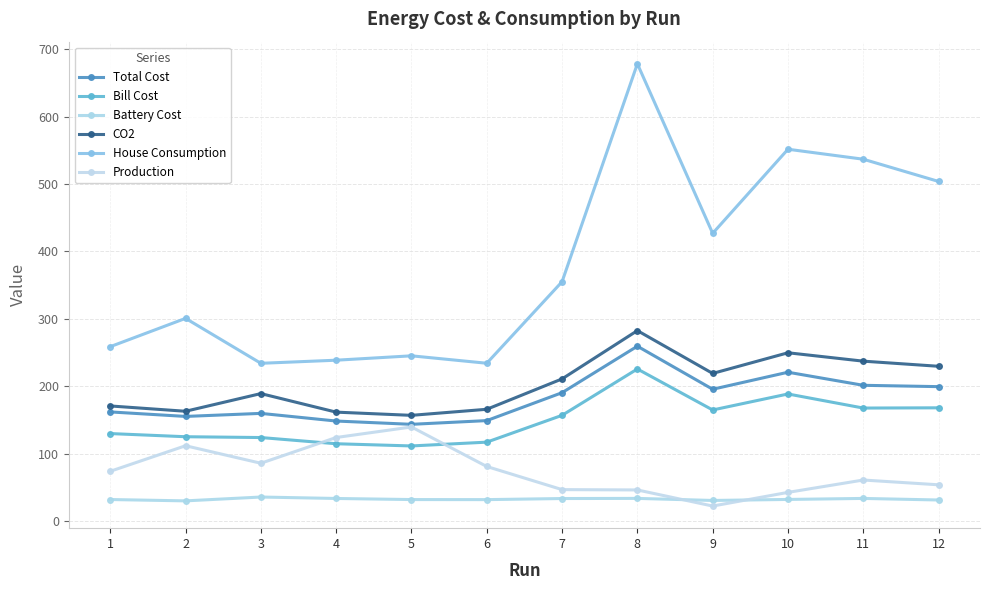

What is the value of the Production point at the 4th from the left?

124.1